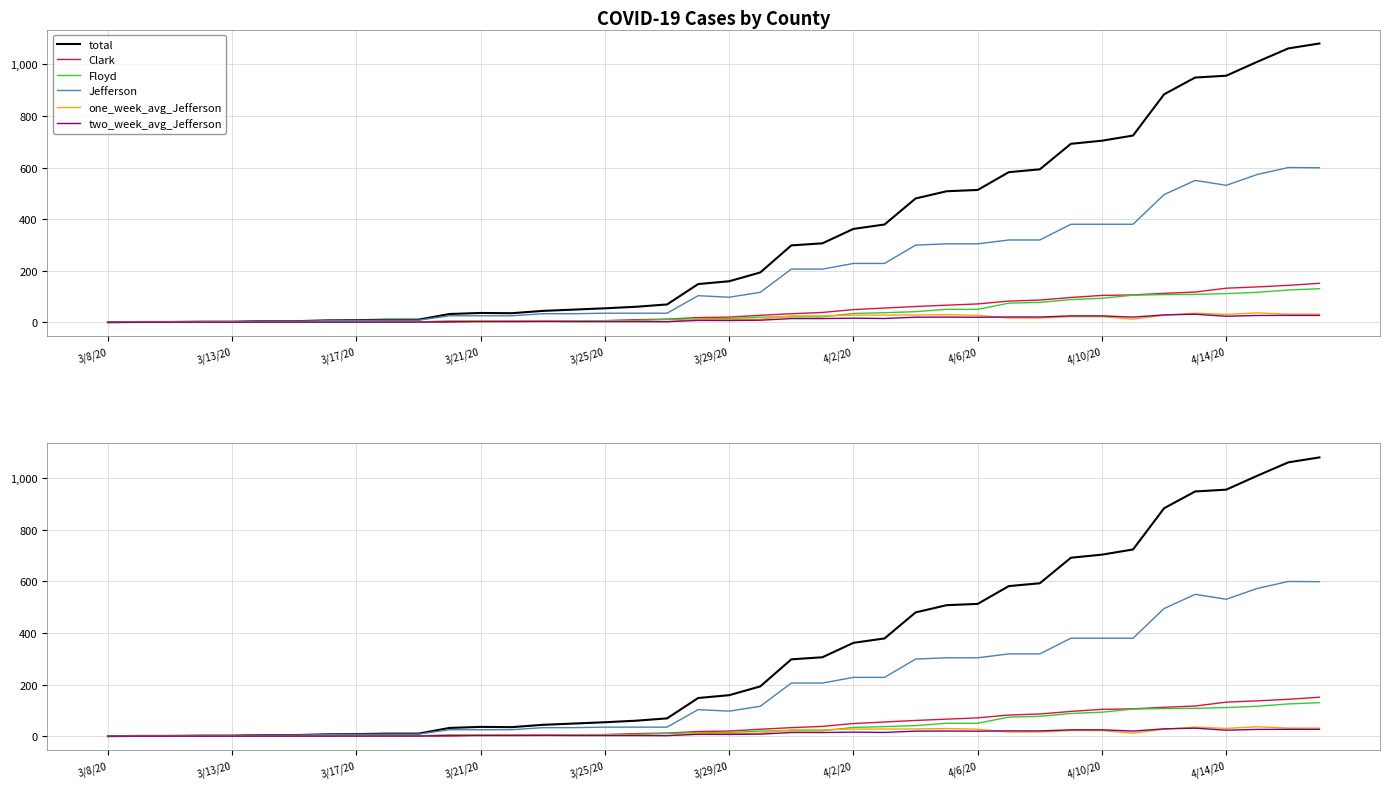

Between 3/21/20 and 16, which series saw the biggest shift?

total